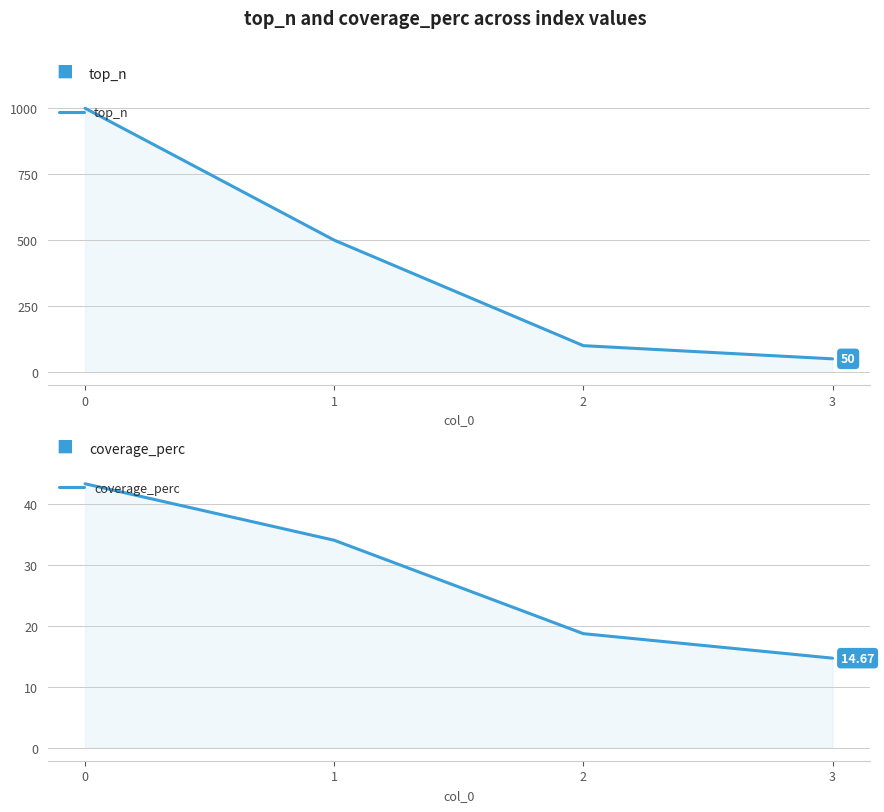

Count the number of data series in this chart.

2